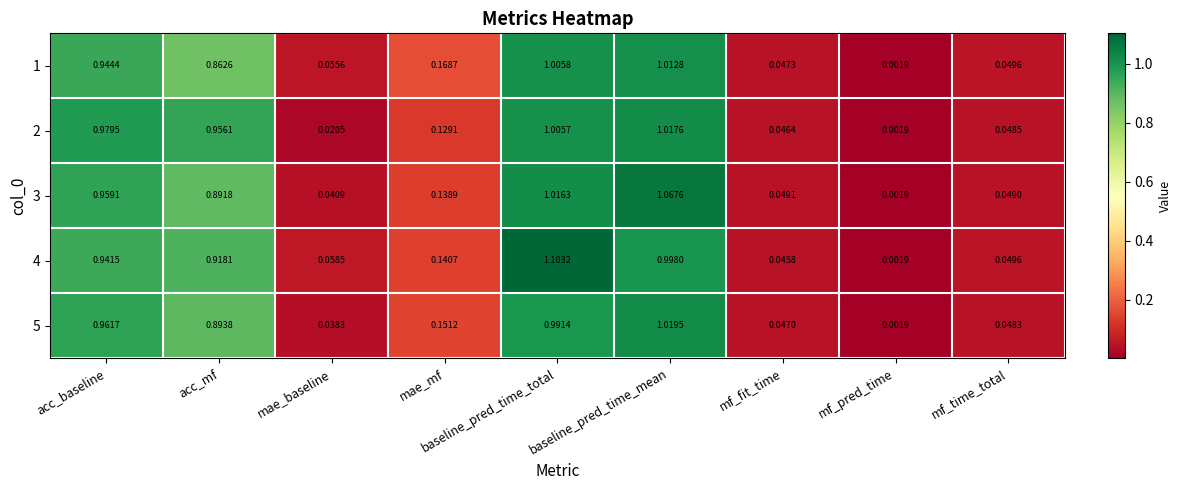

Which series has the widest spread of values?

4